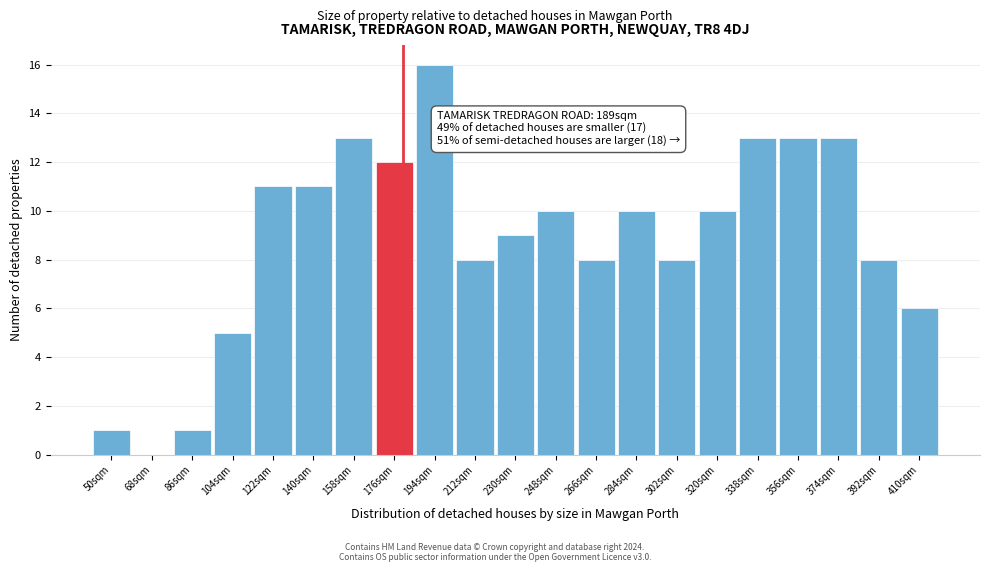

Reading left to right, extract all data points from this chart.

50sqm=1	68sqm=0	86sqm=1	104sqm=5	122sqm=11	140sqm=11	158sqm=13	176sqm=12	194sqm=16	212sqm=8	230sqm=9	248sqm=10	266sqm=8	284sqm=10	302sqm=8	320sqm=10	338sqm=13	356sqm=13	374sqm=13	392sqm=8	410sqm=6